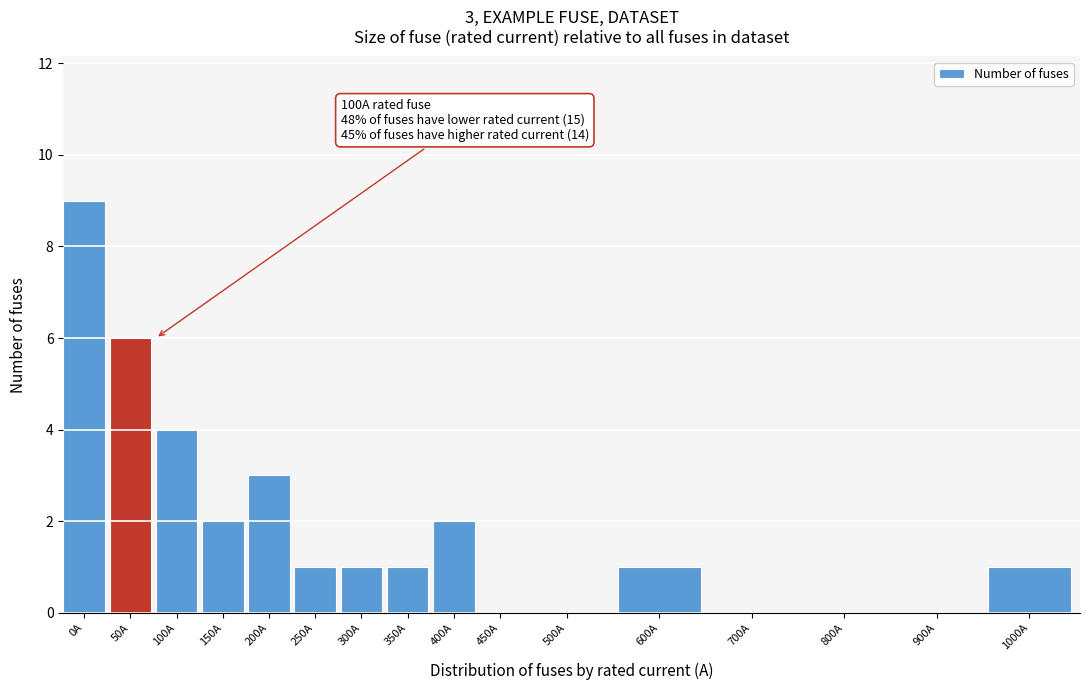

Reading left to right, what are all the values shown in this chart?

0A=9	50A=6	100A=4	150A=2	200A=3	250A=1	300A=1	350A=1	400A=2	450A=0	500A=0	600A=1	700A=0	800A=0	900A=0	1000A=1